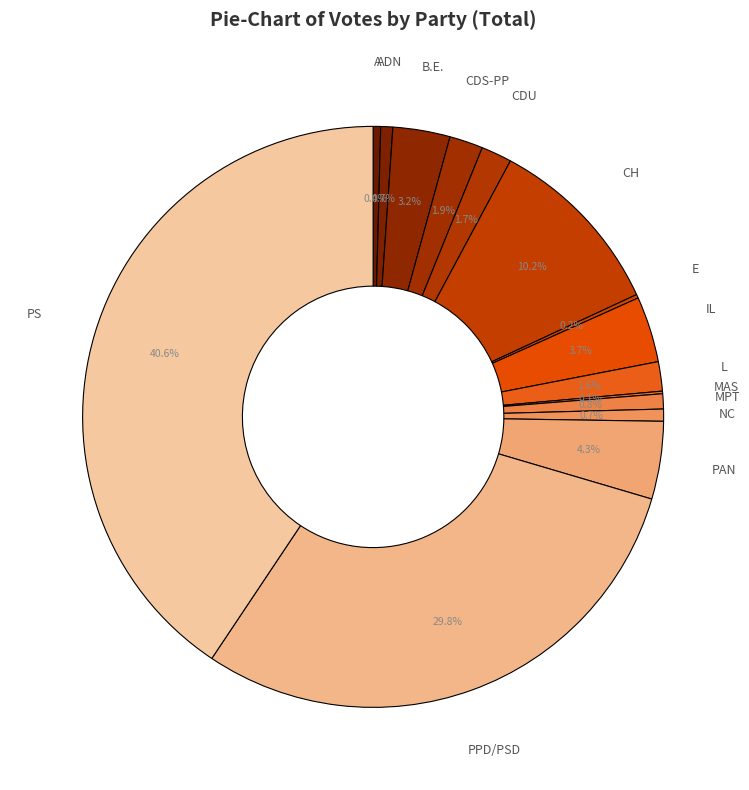

Do NC and IL together represent more than half of the pie?

No